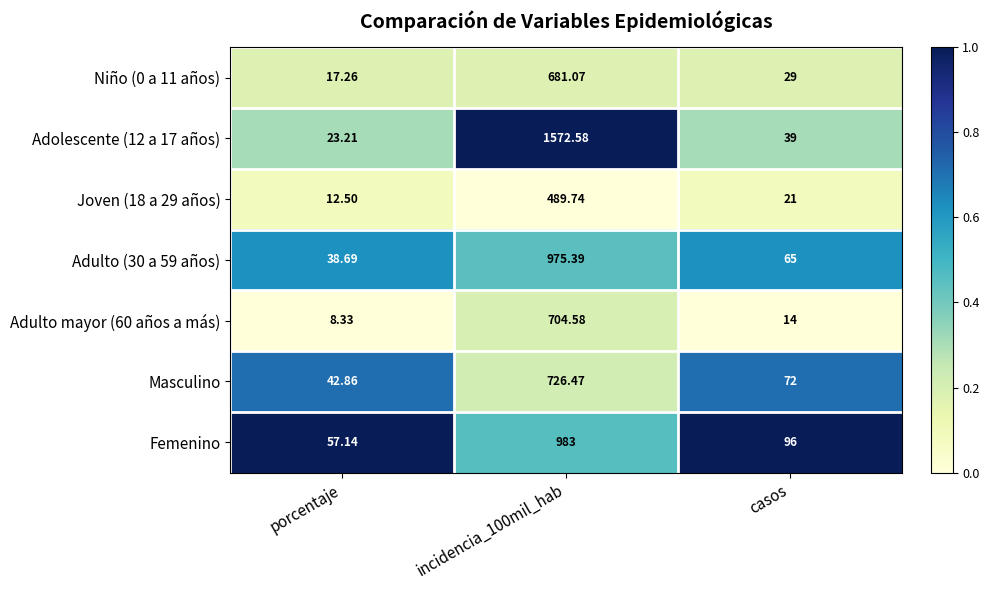

Where is Joven (18 a 29 años) nearest to the value 251?

casos